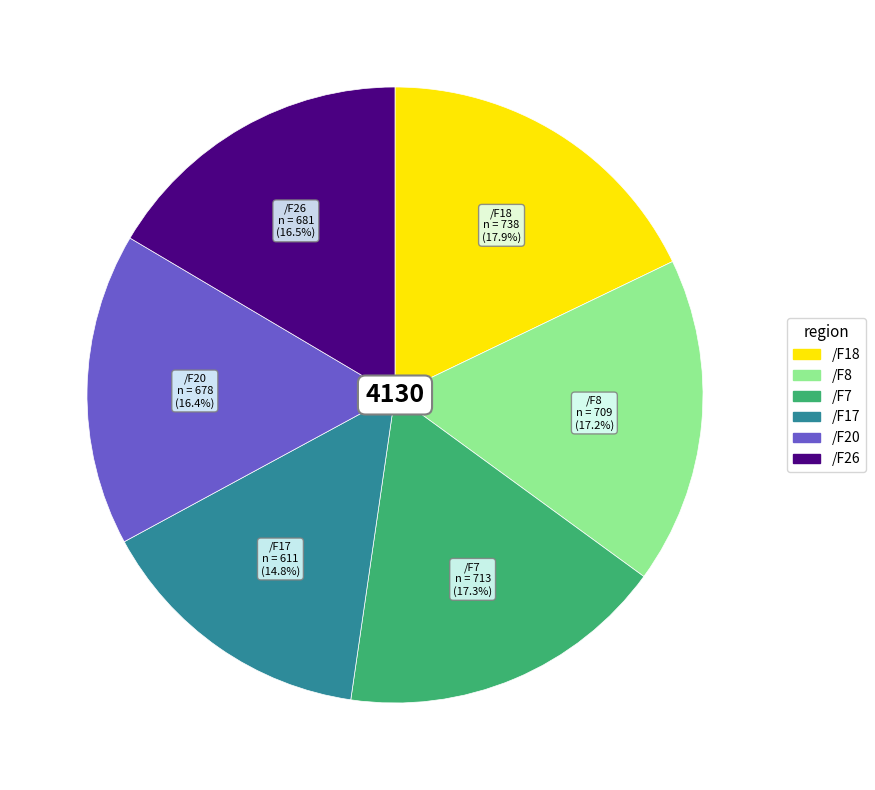

Between /F18 and /F17, which is larger?

/F18